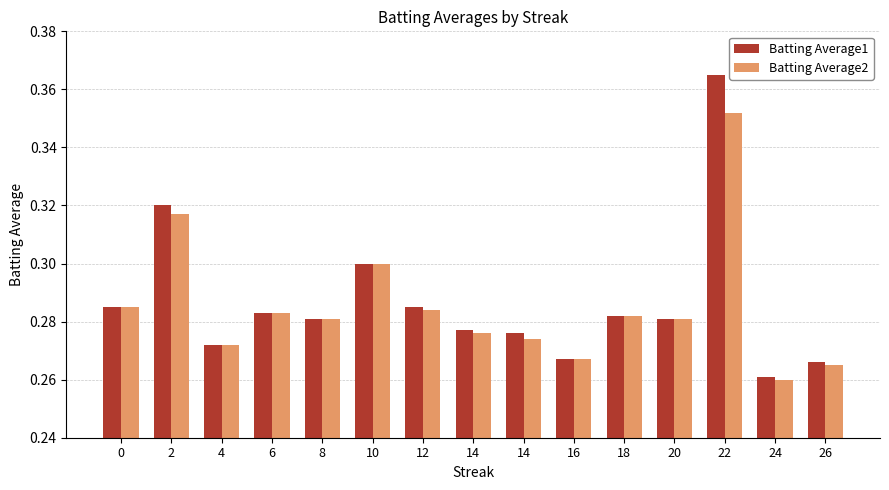

Are the bars horizontal?

No